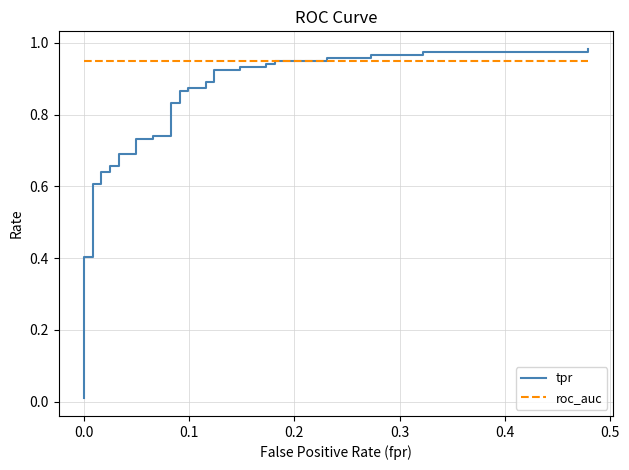

What is the sum of all tpr values?

30.5